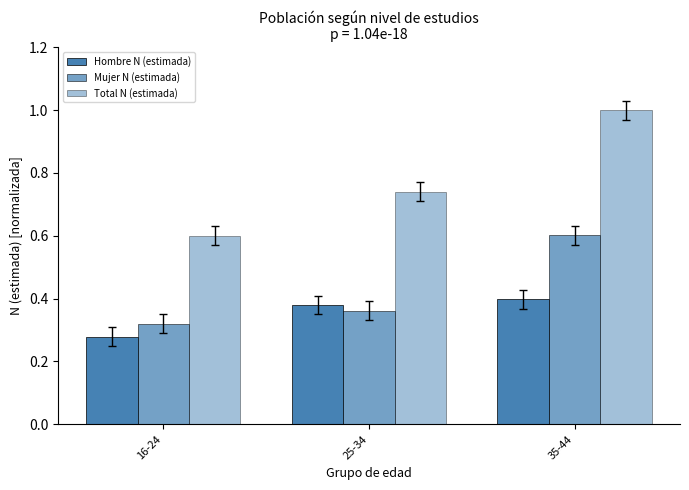

Between 35-44 and 25-34, which is larger?

35-44